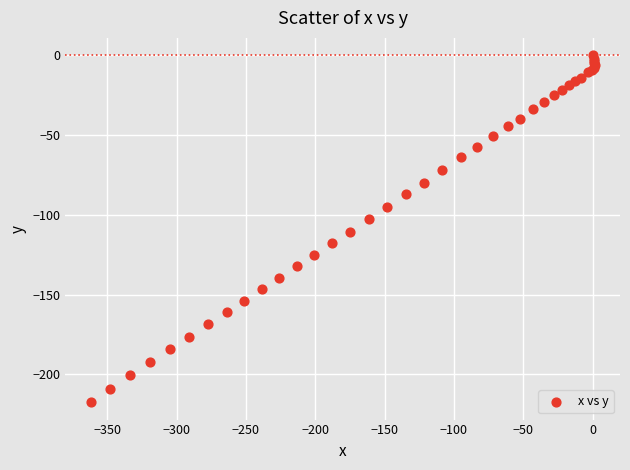

What Y value in the scatter plot is closest to -108?

-110.7